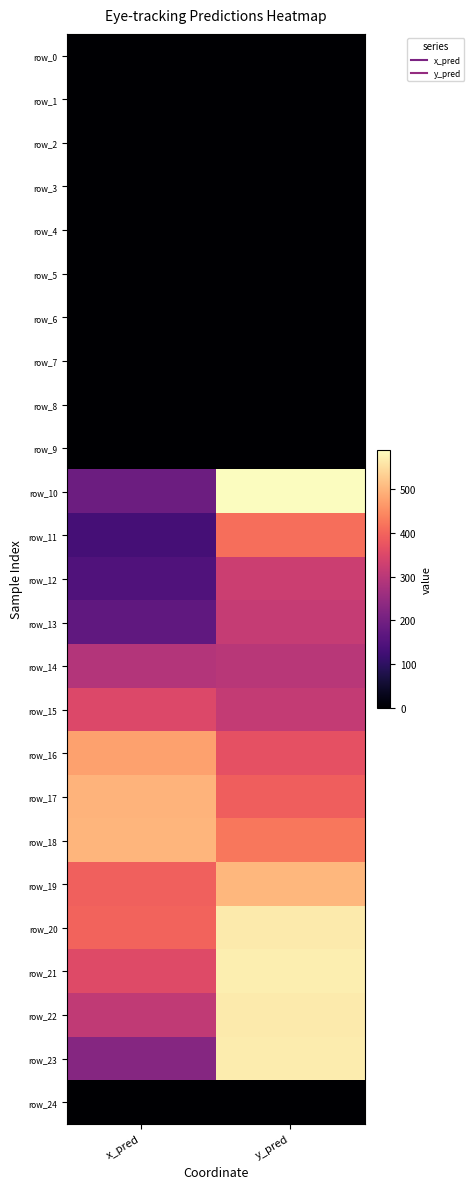

Between x_pred and y_pred, which is larger?

x_pred